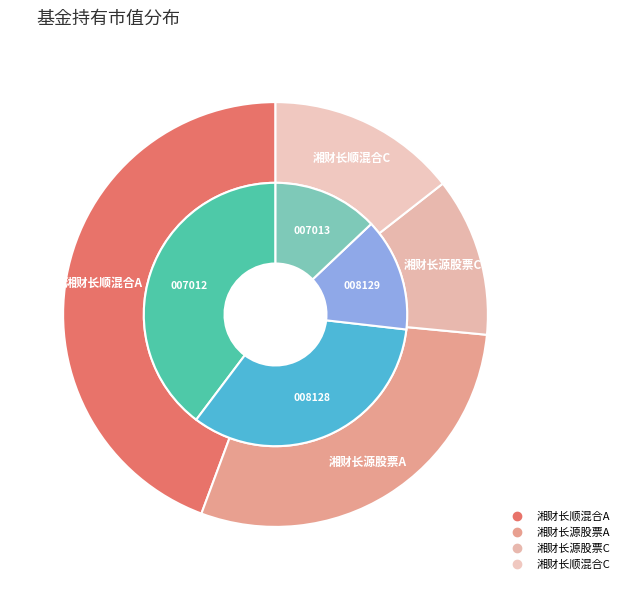

What is the largest slice in the pie chart?

湘财长顺混合A